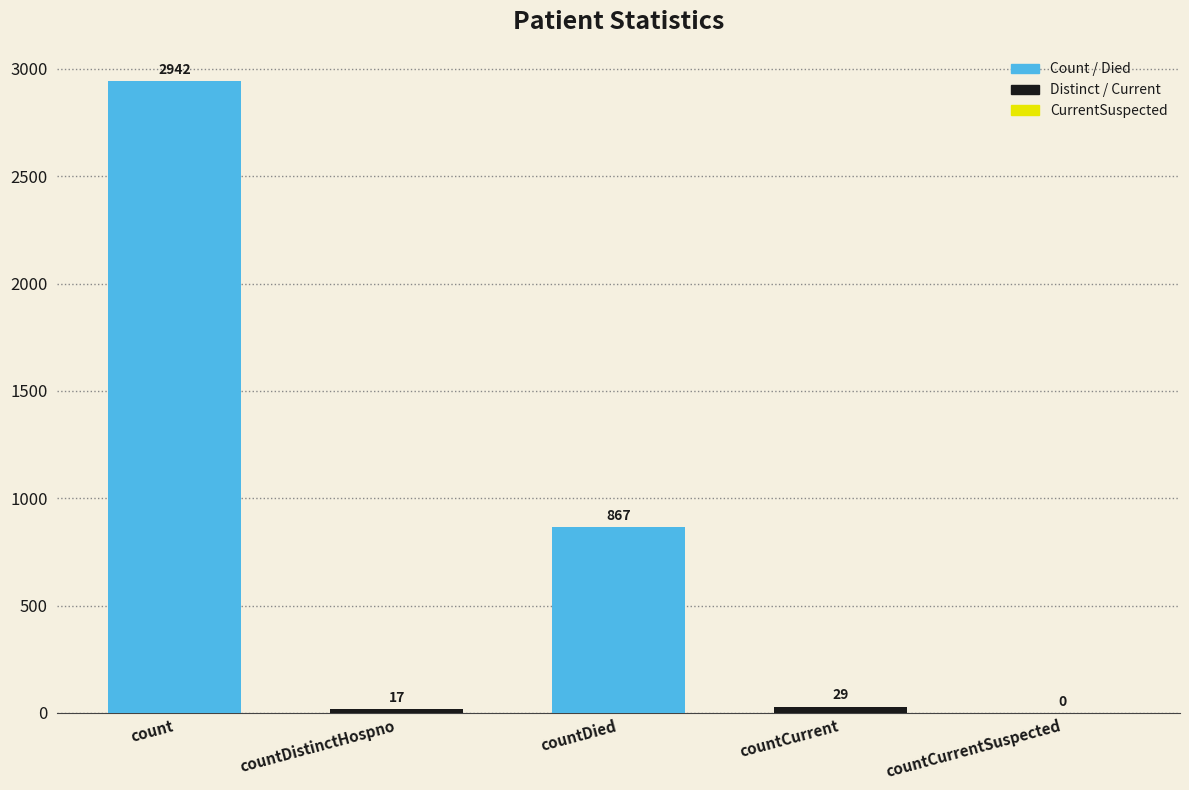

What is the ratio of the value at count to the value at countCurrent?

101.4